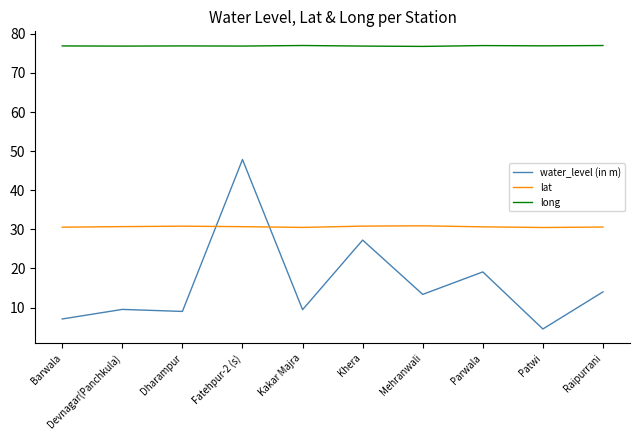

Read the long value at Mehranwali.

76.8